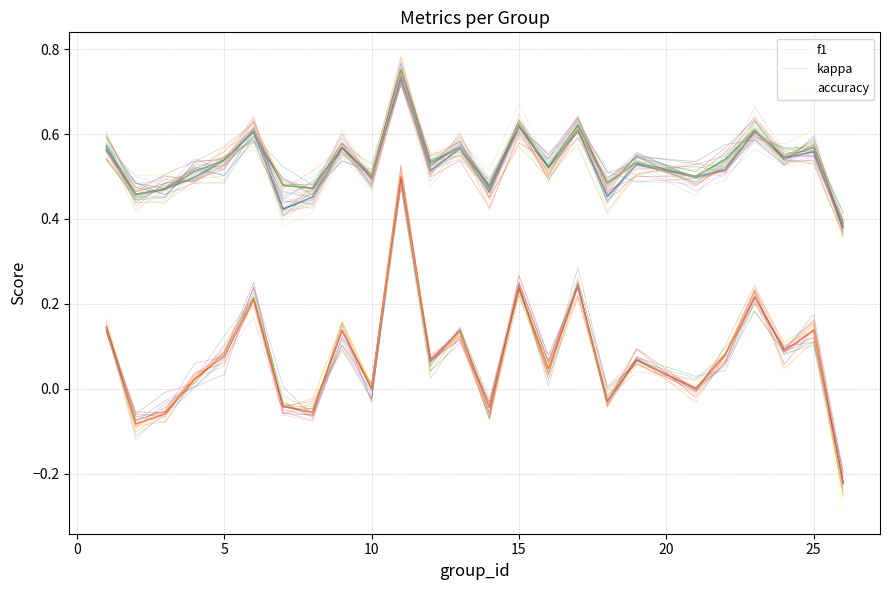

Count the number of data series in this chart.

3